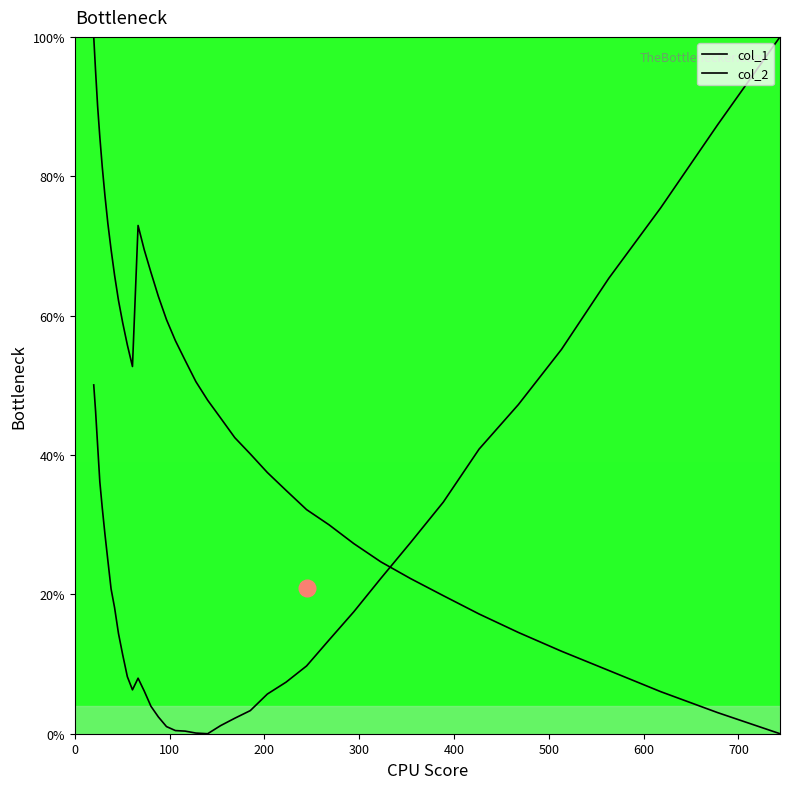

How many values in col_1 are above zero?

39